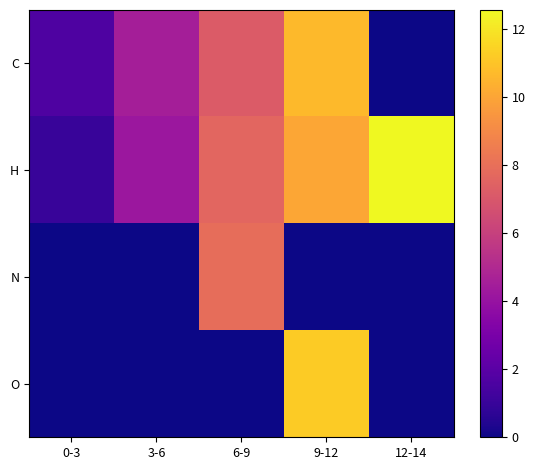

Which series has the widest spread of values?

H